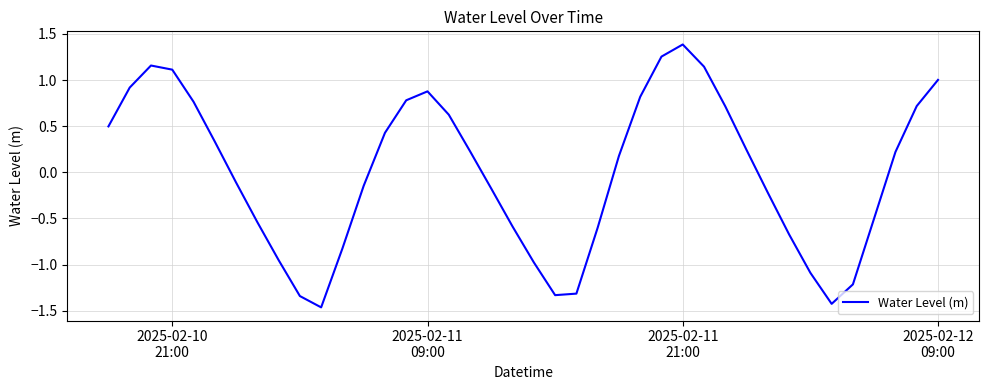

How many series are shown in this chart?

1